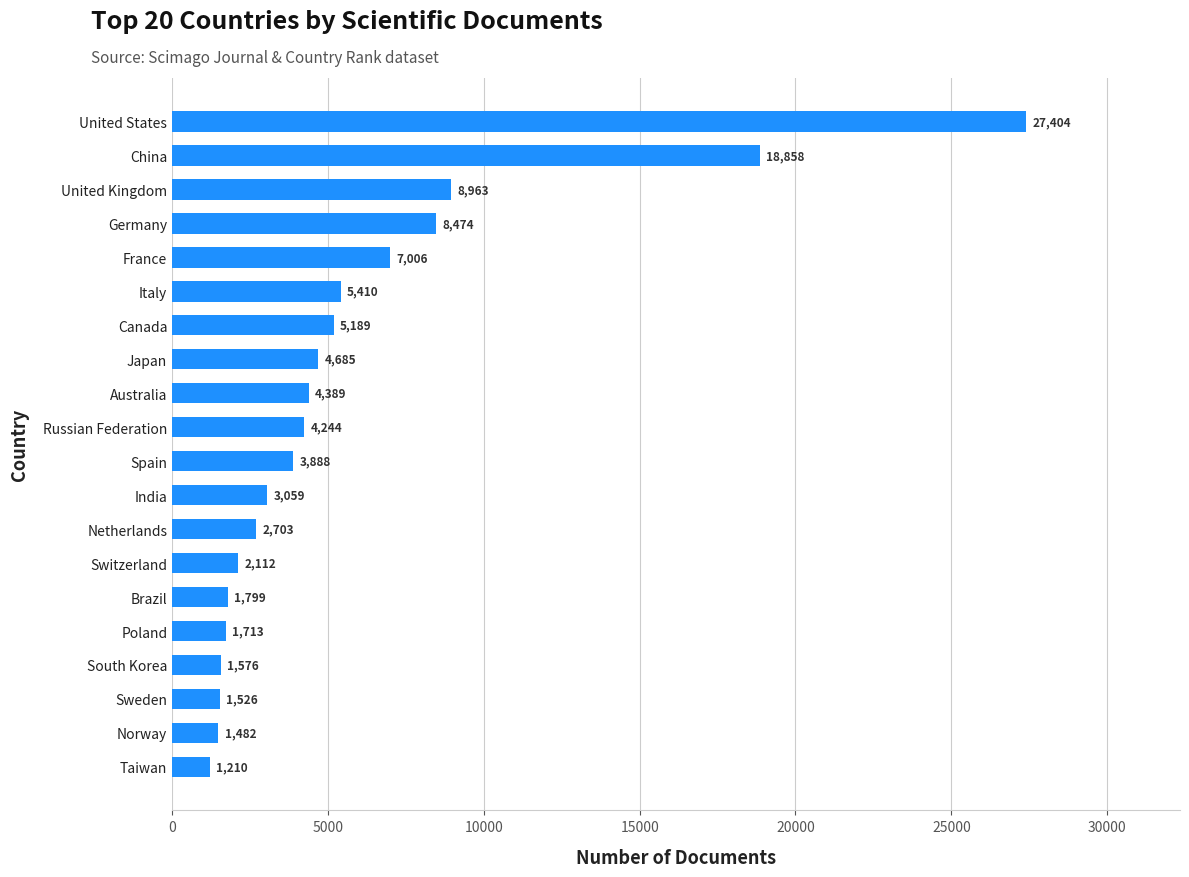

What is the minimum value shown in the chart?

1210